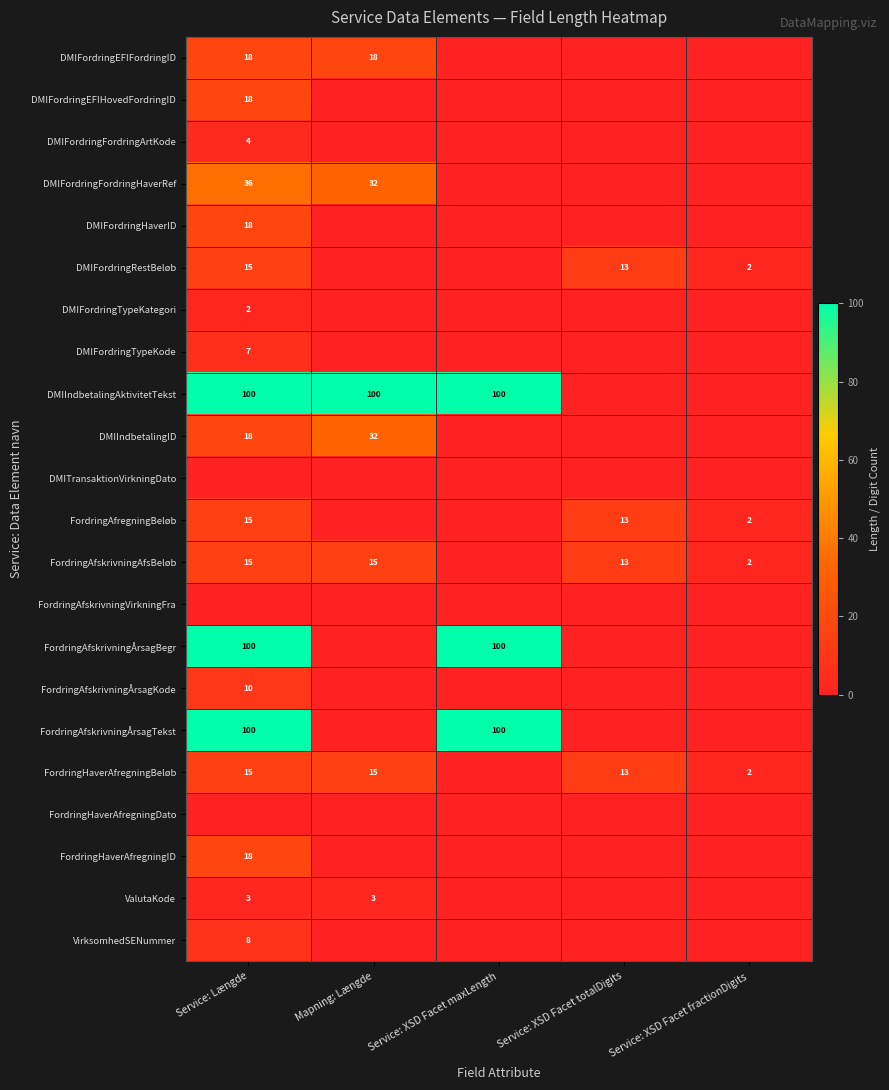

The value of DMIFordringHaverID at Service: Længde is 24. True or false?

False